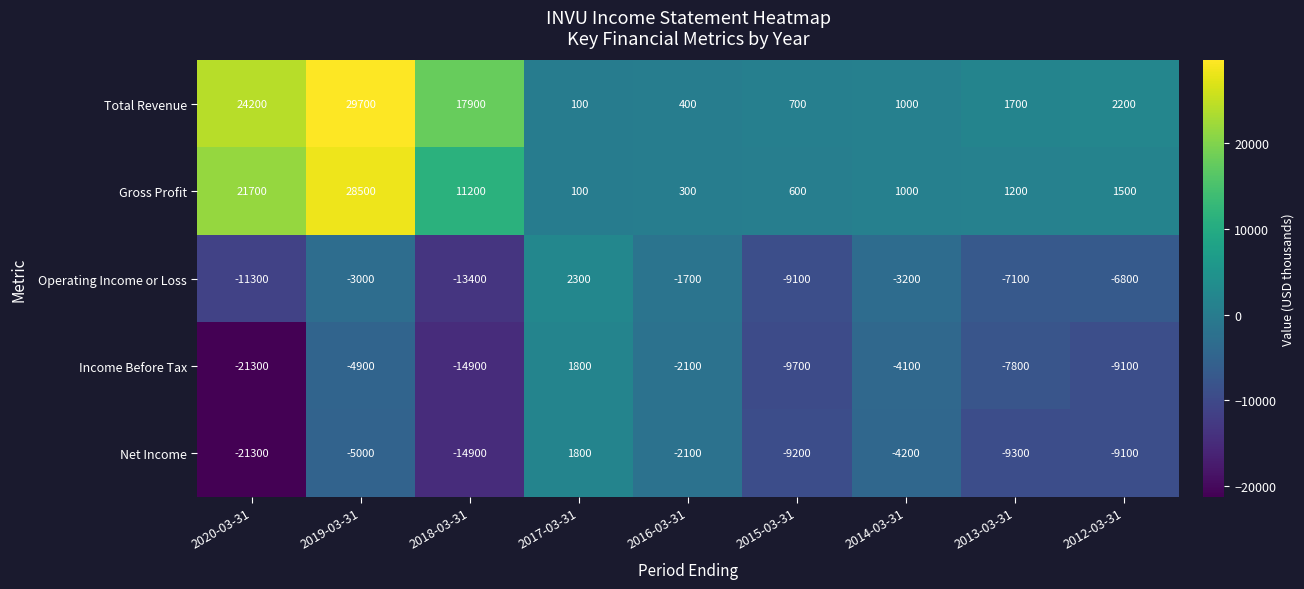

The Net Income series shows -4200 at 2014-03-31. True or false?

True